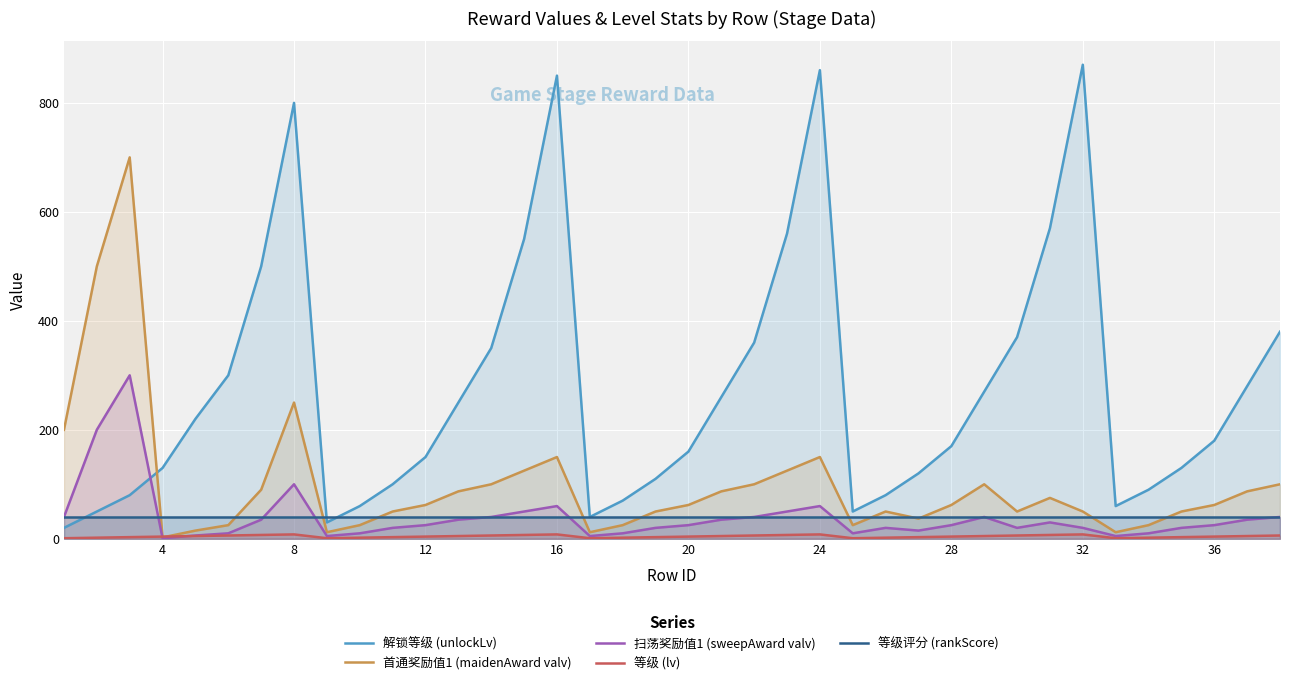

How many data points in 解锁等级 (unlockLv) are above 180?

18